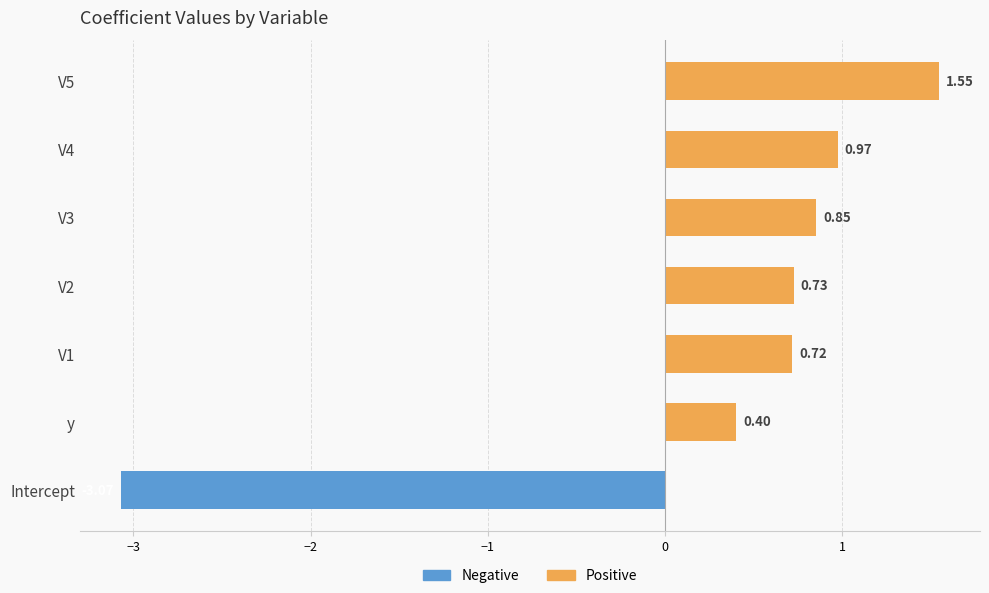

Are the bars horizontal?

Yes